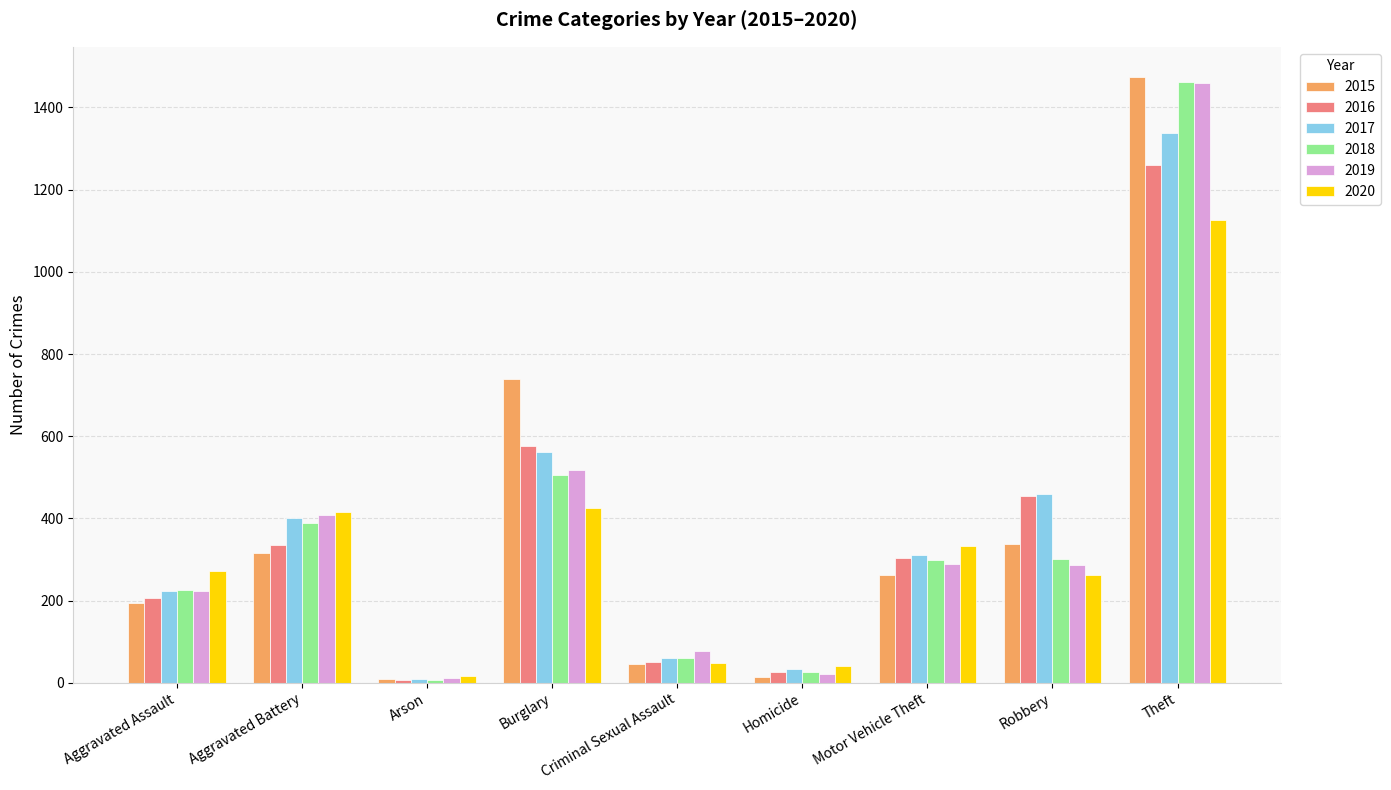

What is the difference between the highest and lowest values at Aggravated Assault?

79